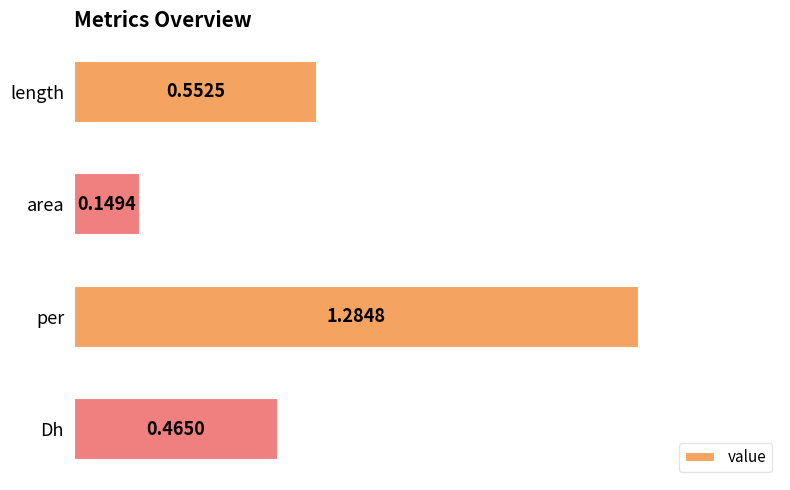

Where is the data nearest to the value 0?

area